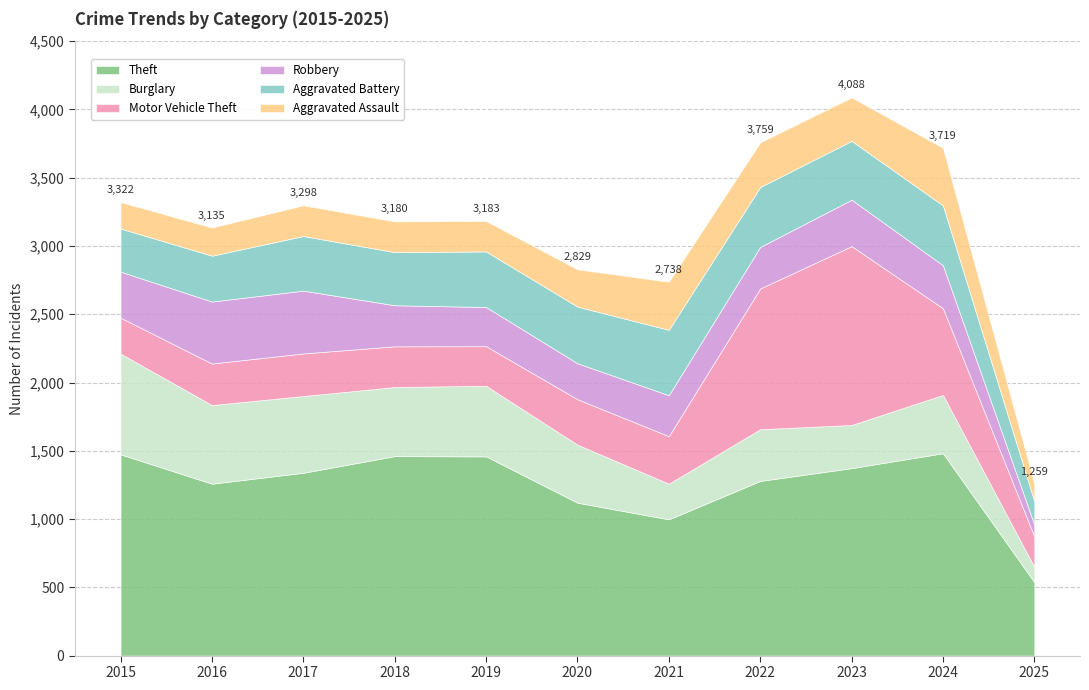

The value of Aggravated Assault at 2024 is 422. True or false?

True